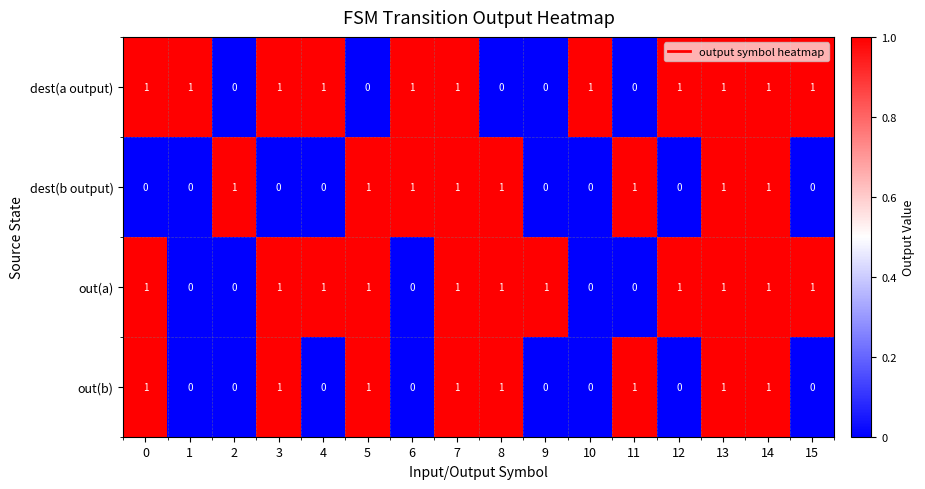

How many dest(b output) values are between 0 and 1?

16